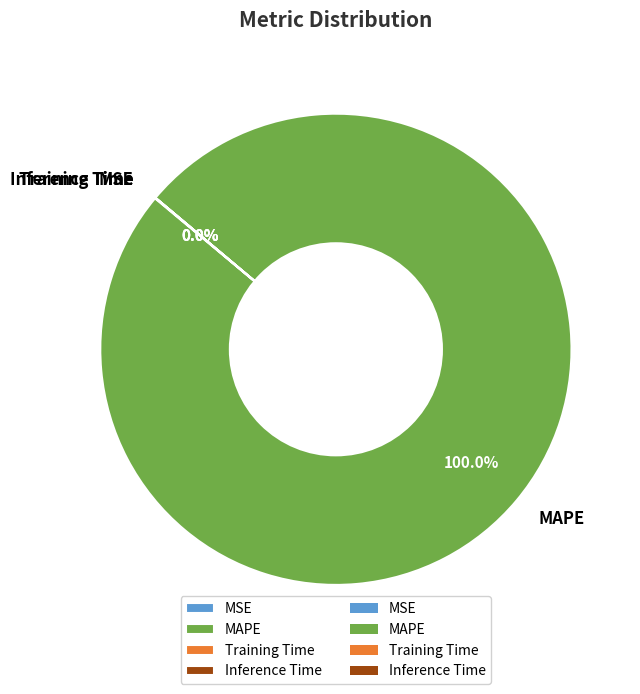

Which slice represents more than half of the pie?

MAPE